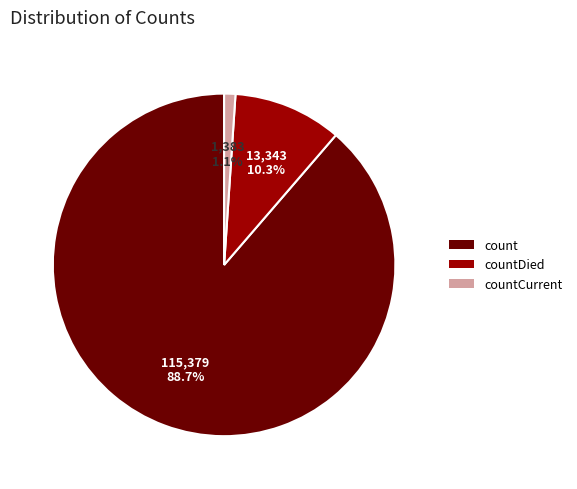

To the nearest percent, what is the difference between the countDied and count slice percentages?

78%